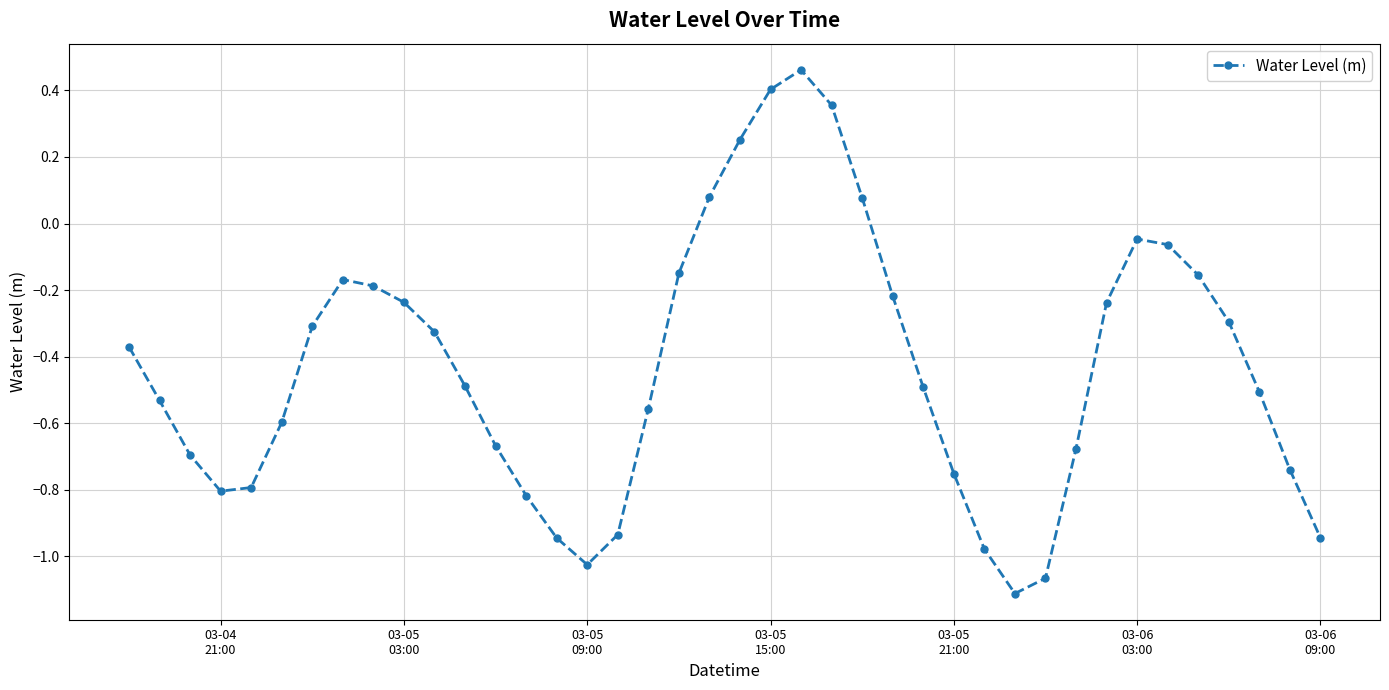

What is the sum of all values?

-17.3